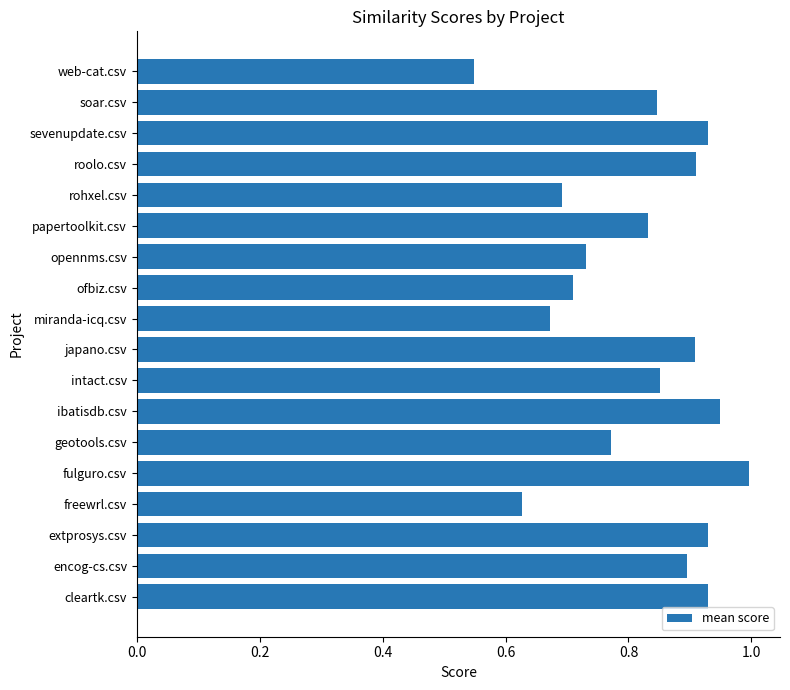

The chart shows a value of 0.9 at japano.csv. True or false?

True